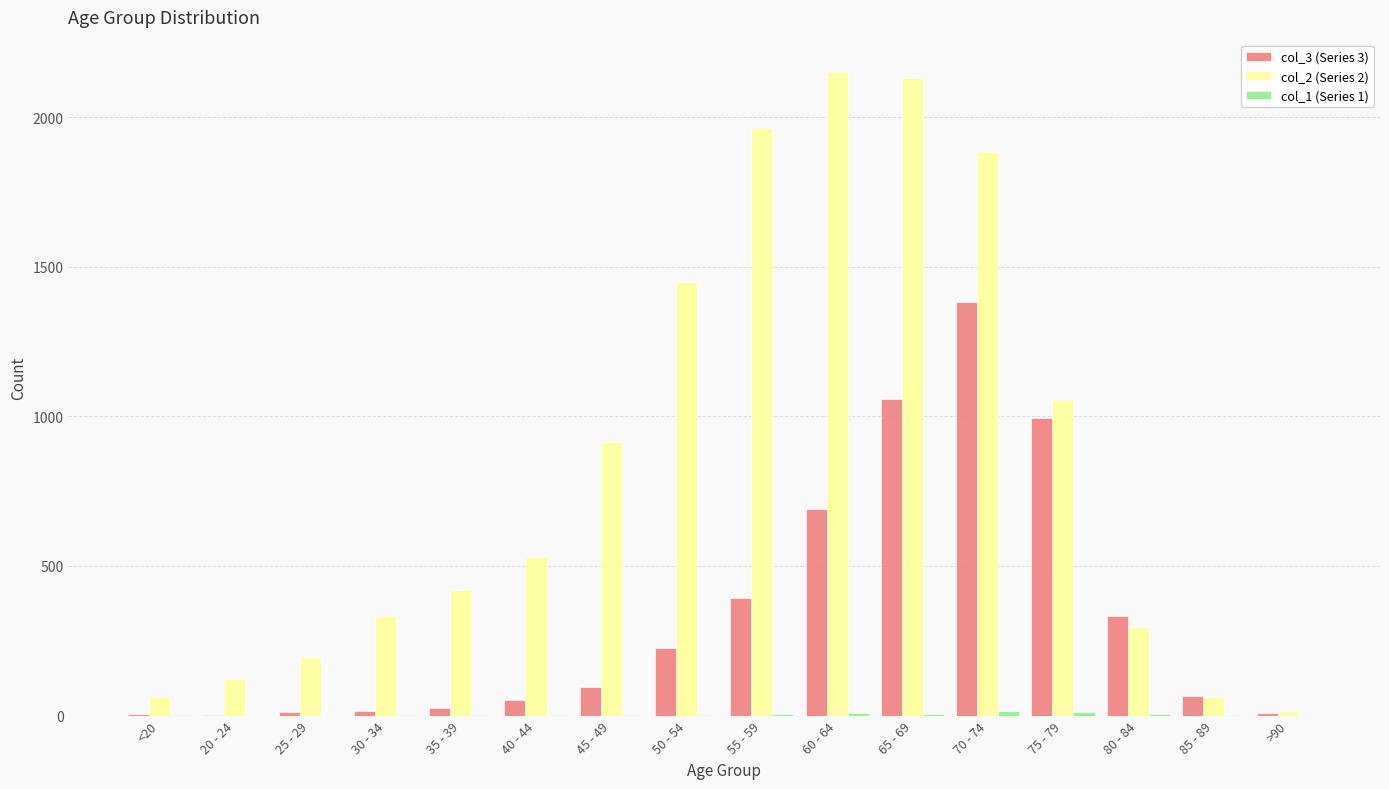

Is it true that col_3 (Series 3) equals 333 at 80 - 84?

True